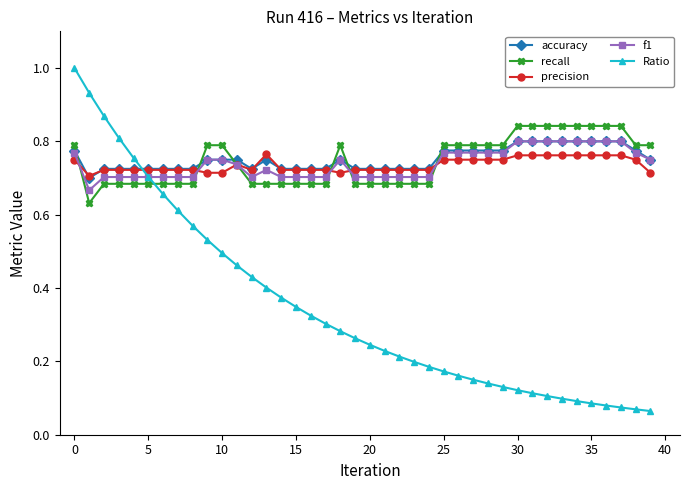

At how many categories does at least one series exceed 0?

40